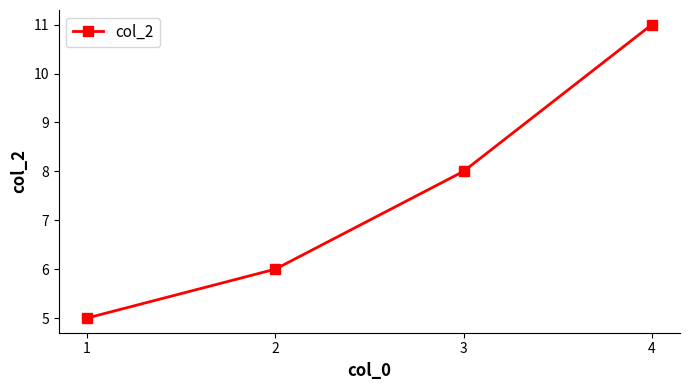

What is the change in value from 1 to 4?

+6